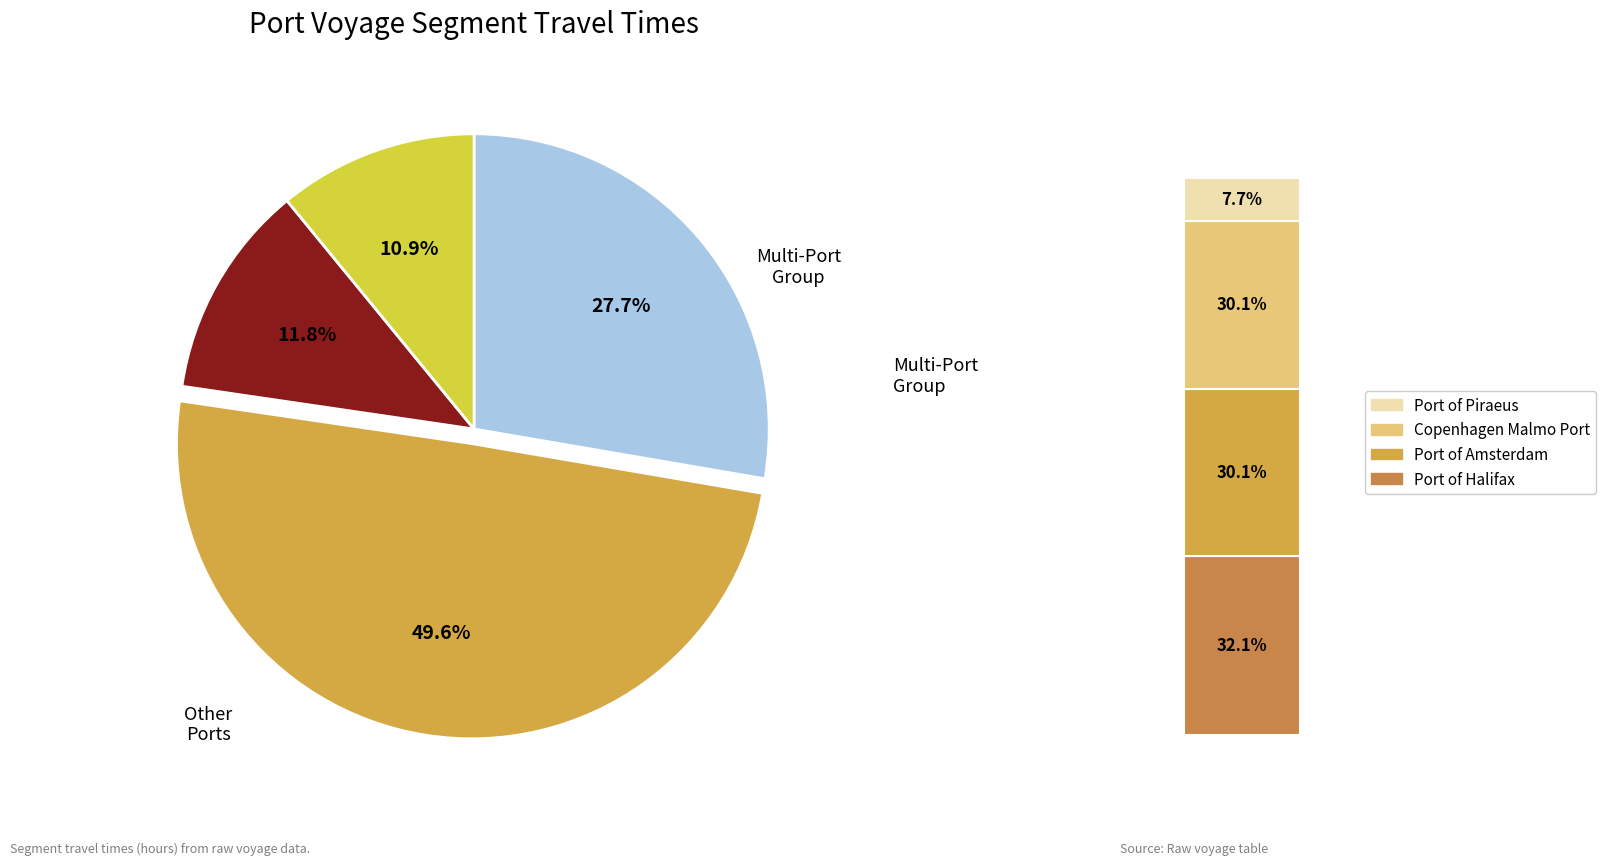

Does 4 represent more than half of the total?

No